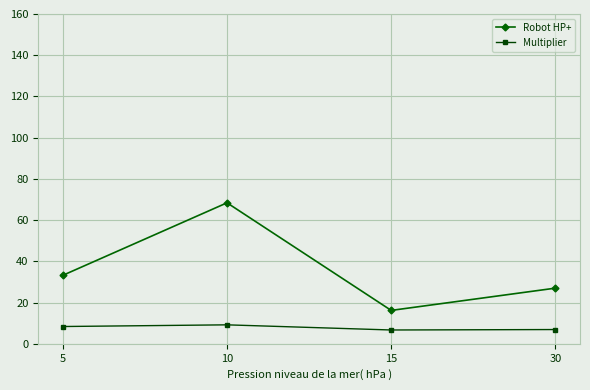

What is the value of the Robot HP+ point at the 1st from the left?

33.2